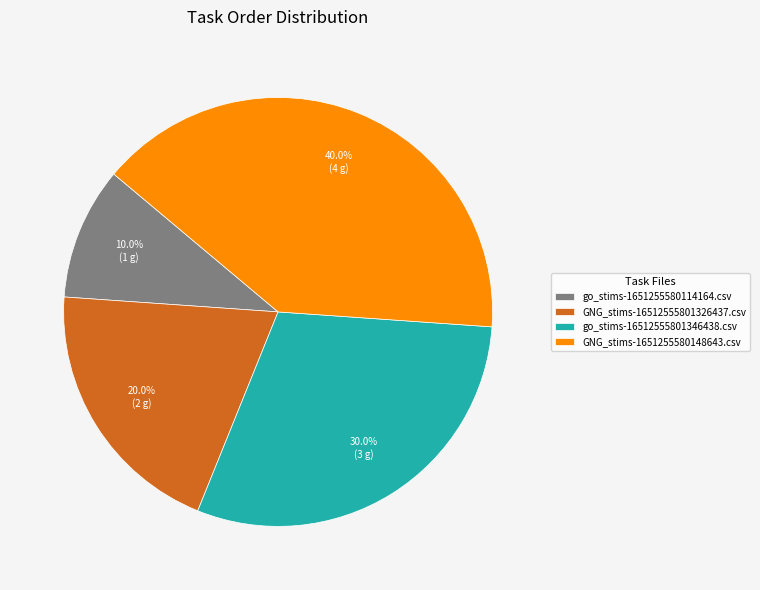

Between go_stims-16512555801346438.csv and go_stims-1651255580114164.csv, which is larger?

go_stims-16512555801346438.csv